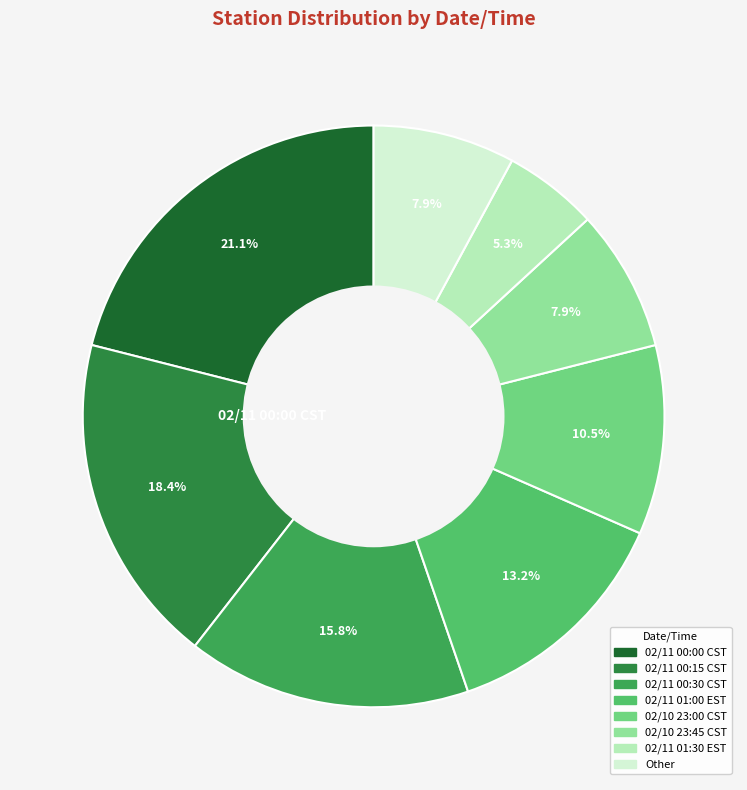

Which slice is the largest?

02/11 00:00 CST